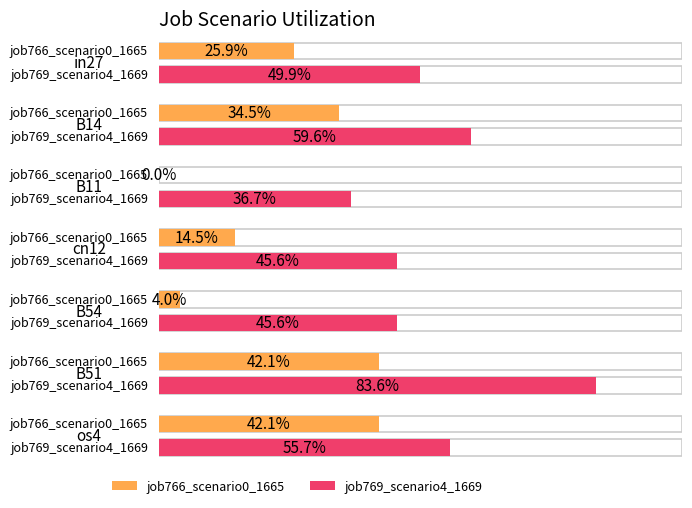

Rank the series by their maximum value, from highest to lowest.

job769_scenario4_1669, job766_scenario0_1665